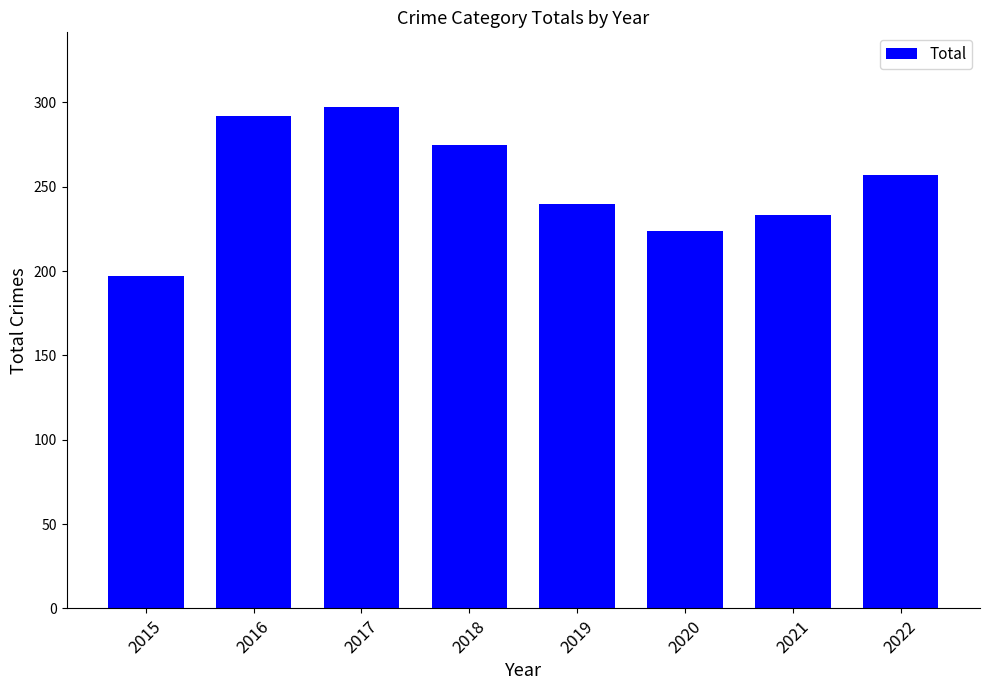

What is the maximum value shown in the chart?

297